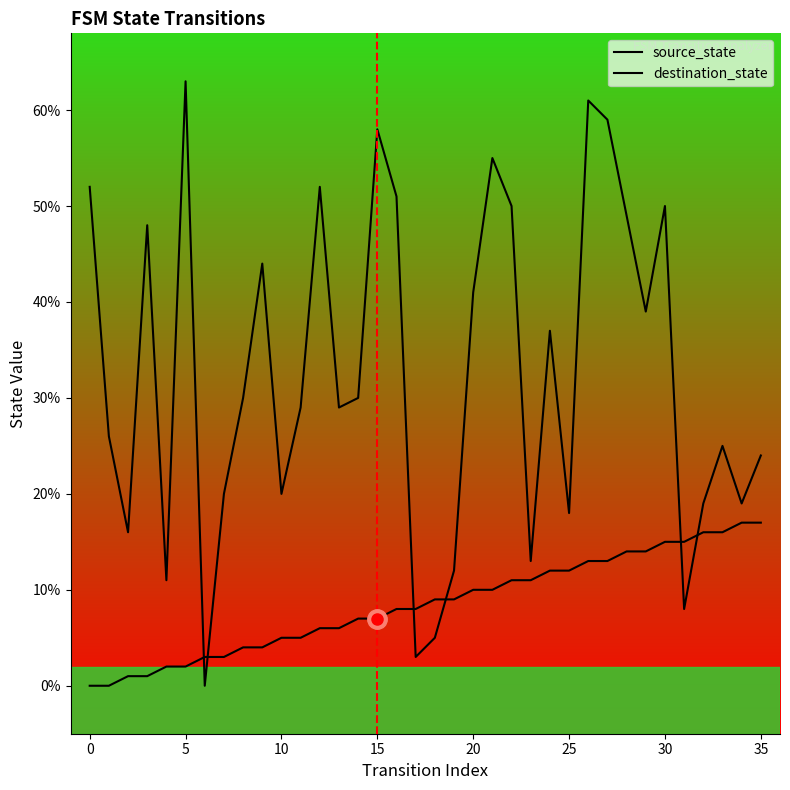

List the series in order of their peak value, highest first.

destination_state, source_state